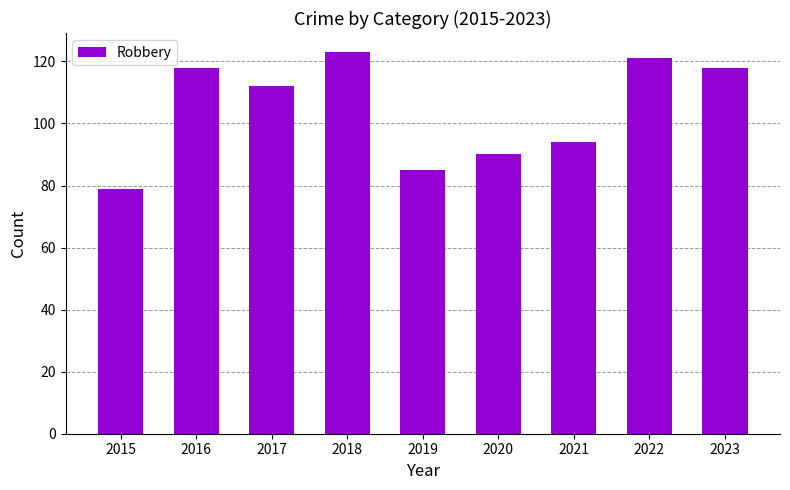

What is the change in value from 2019 to 2022?

+36